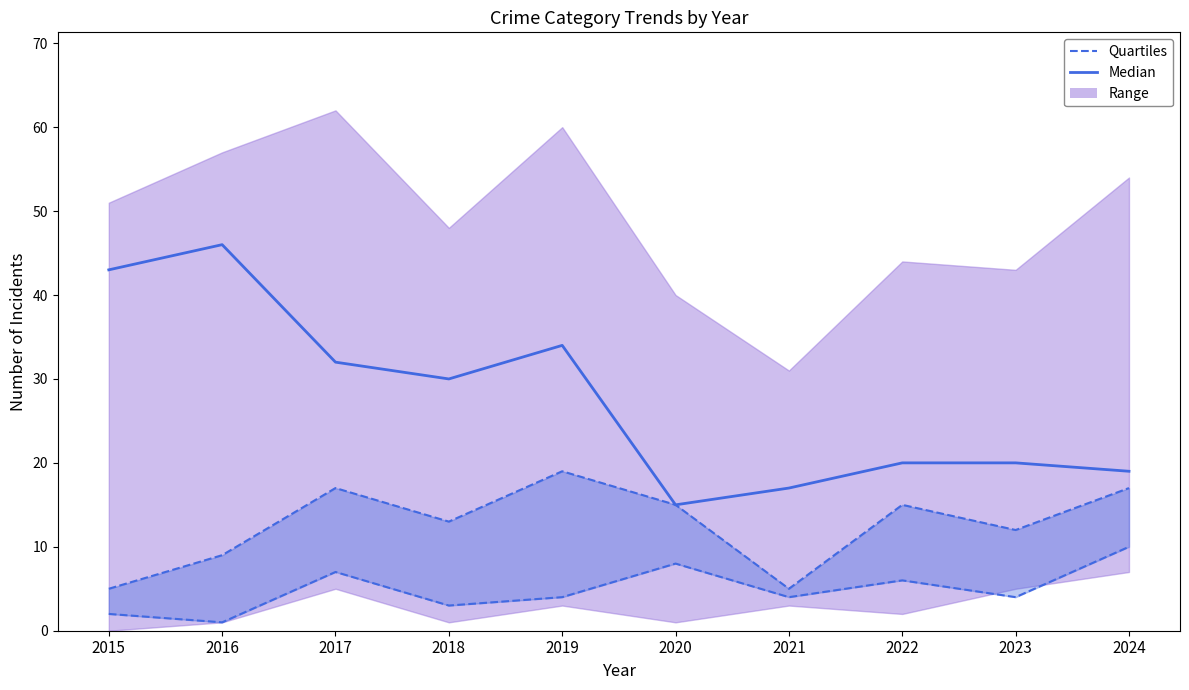

What is the sum of all Quartiles values?

127